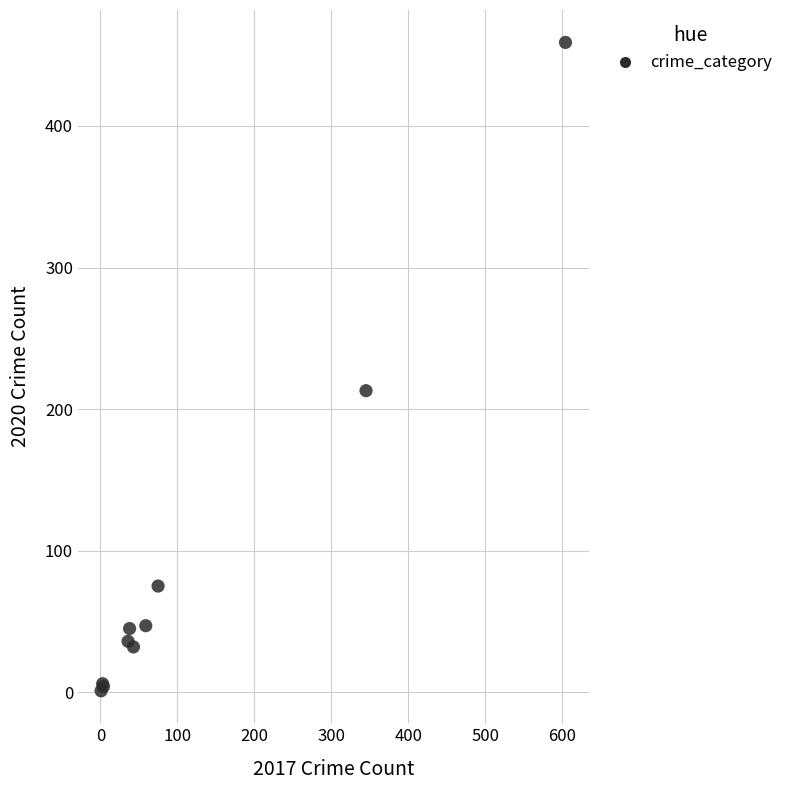

What Y value in the scatter plot is closest to 230?

213